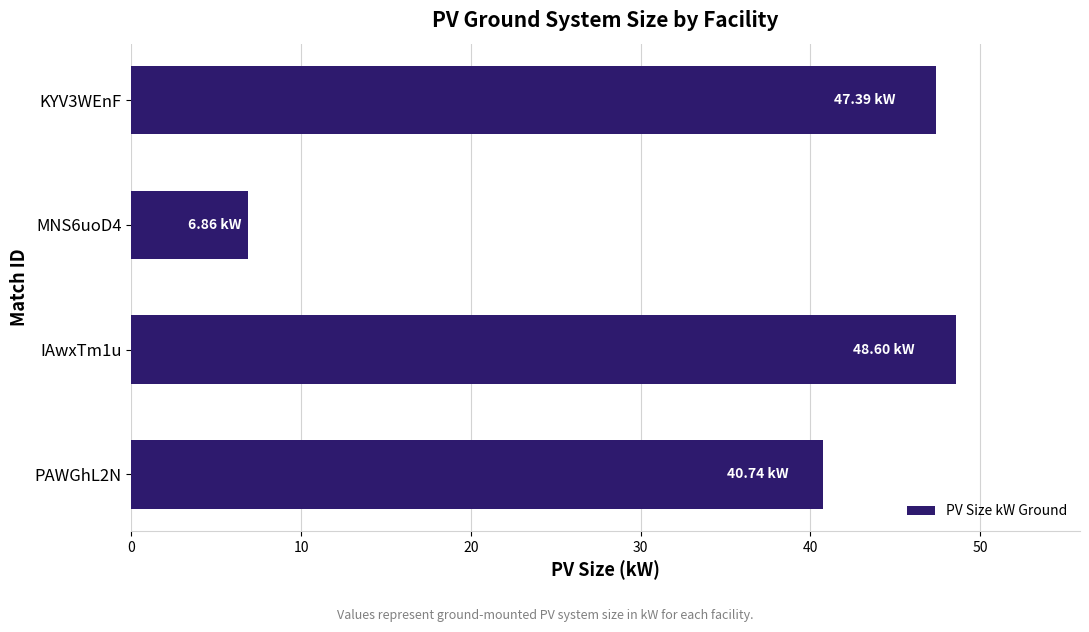

What is the ratio of the value at PAWGhL2N to the value at IAwxTm1u?

0.8